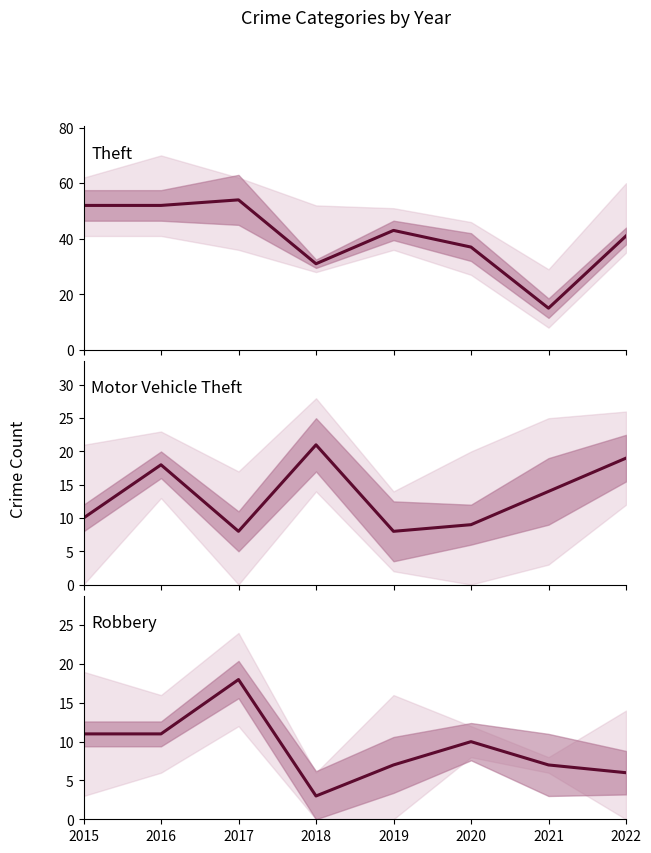

Where does the Robbery series first go above 10?

2015